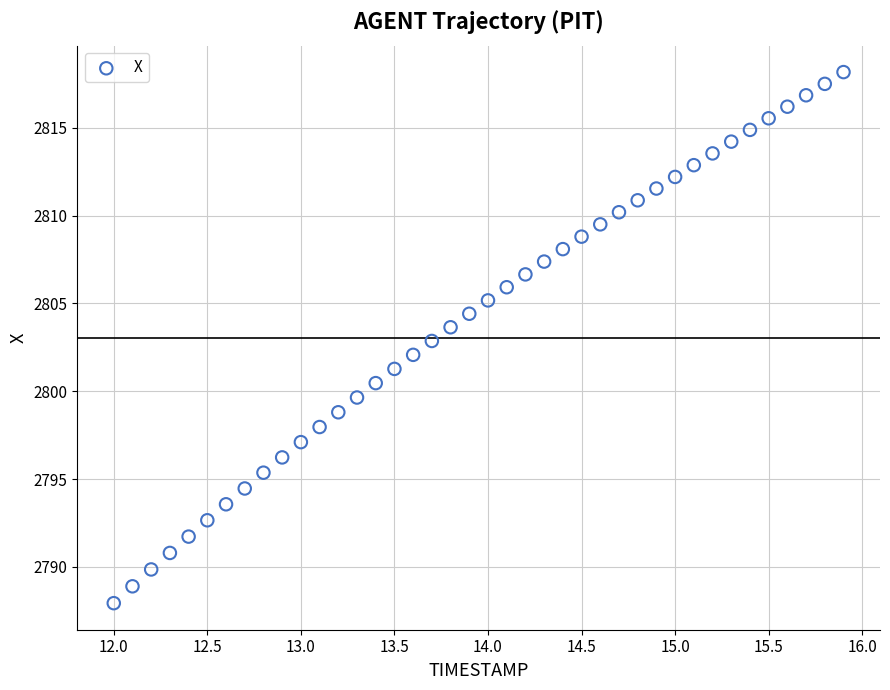

What is the range of Y values (max minus min)?

30.2